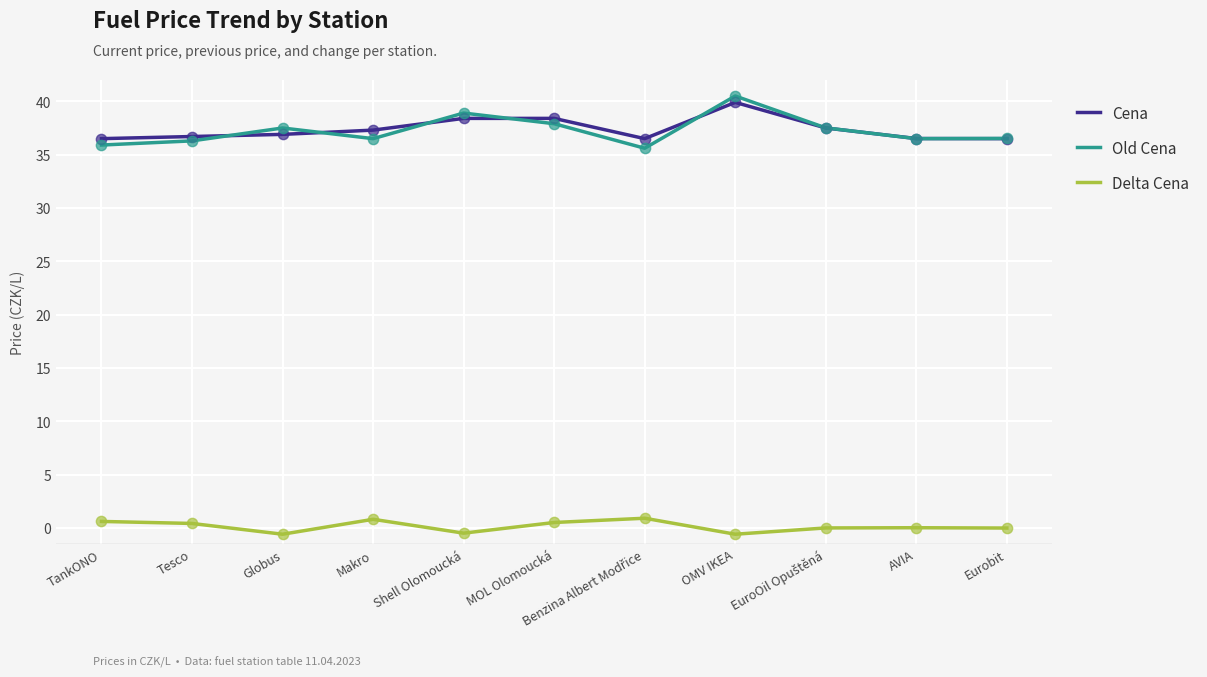

Which series has the widest spread of values?

Old Cena